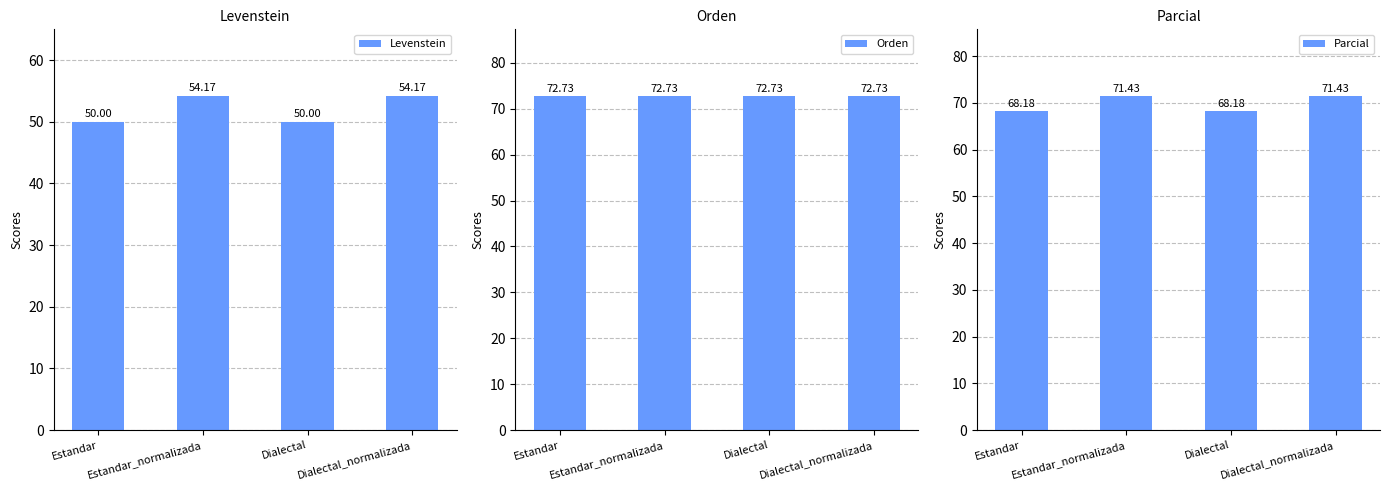

List the labels in order of Orden value, largest first.

Estandar, Estandar_normalizada, Dialectal, Dialectal_normalizada